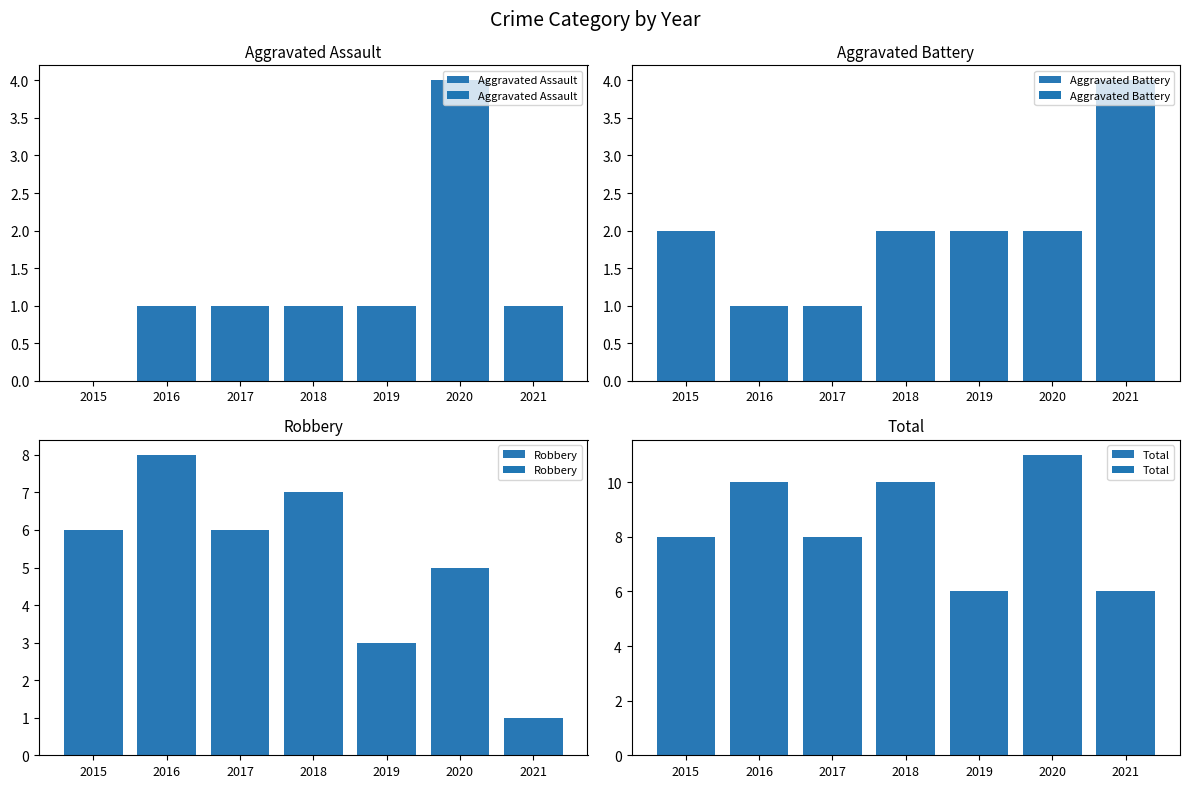

At 2020, list the series in order from largest to smallest.

Total, Robbery, Aggravated Assault, Aggravated Battery